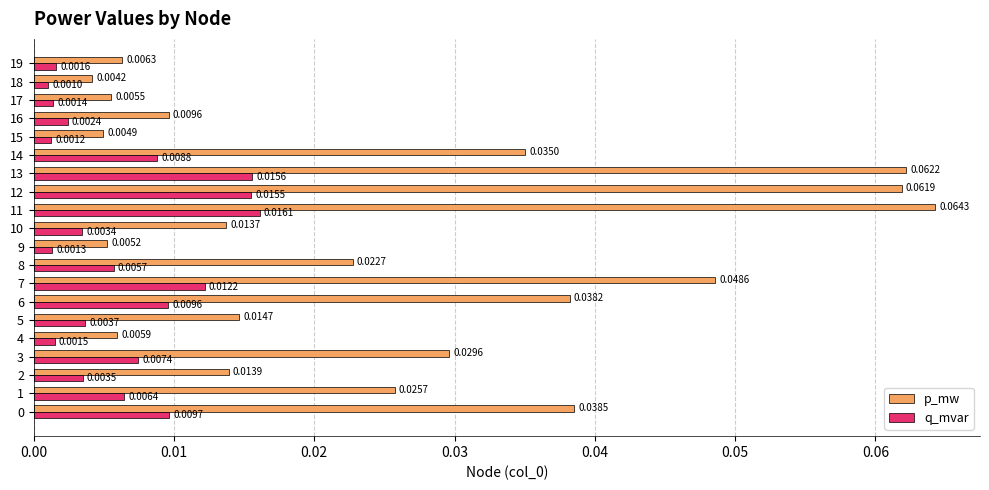

Between 5 and 9, which series saw the biggest shift?

p_mw